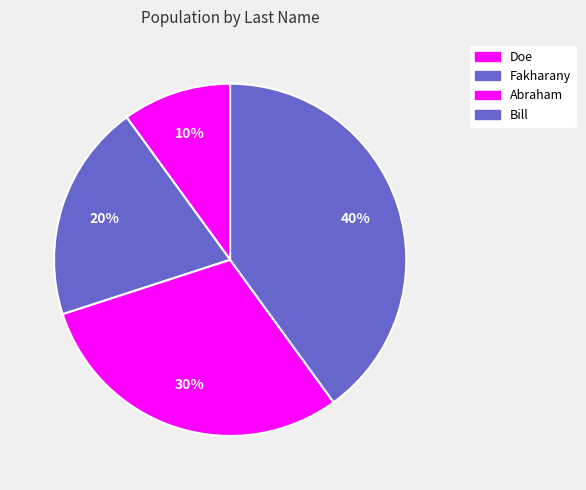

To the nearest percent, what is the average slice percentage?

25%